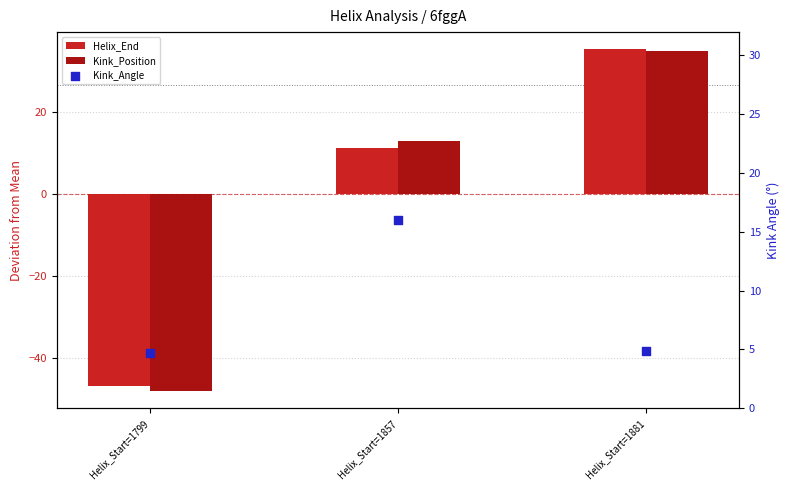

What are all the series names shown in the legend?

Helix_End, Kink_Position, Kink_Angle